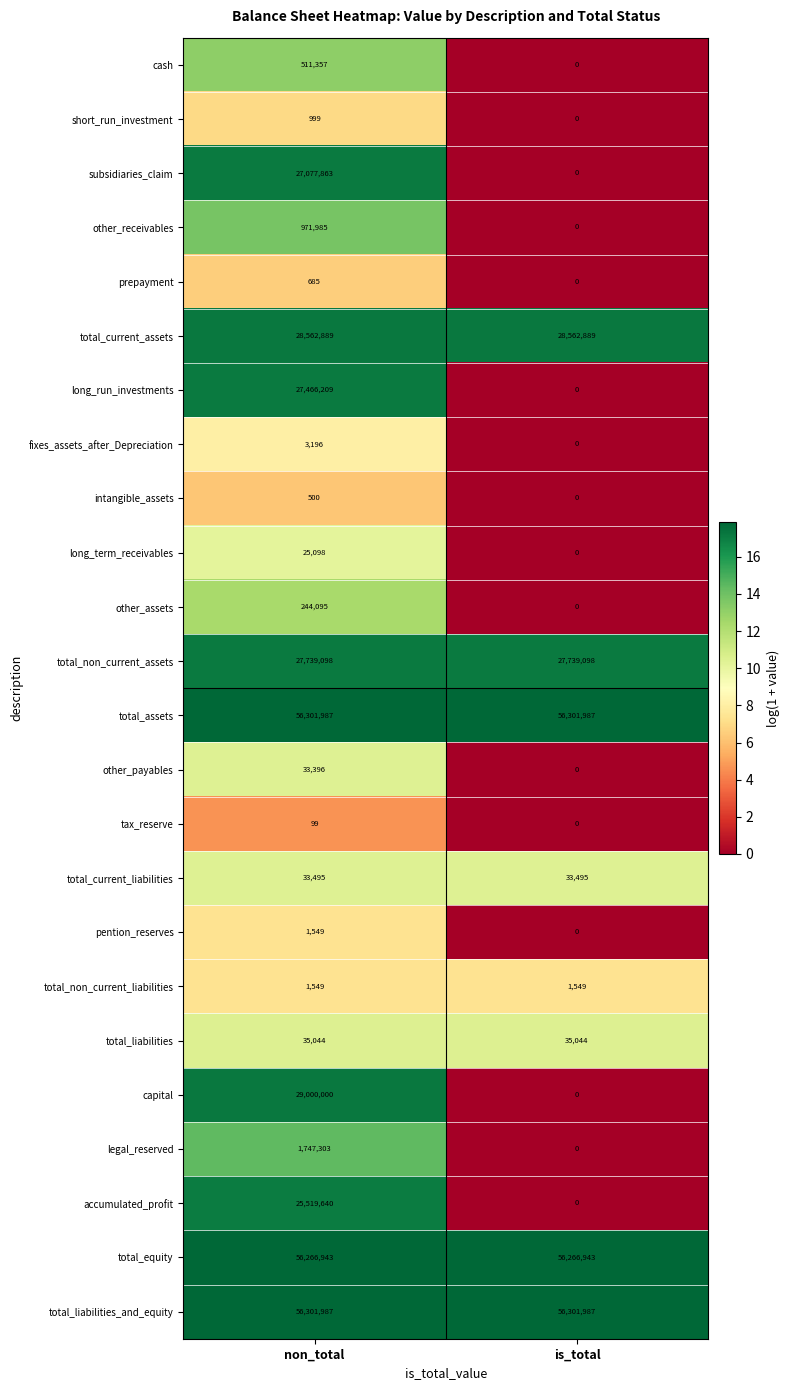

At which label is other_assets closest to 122047?

is_total